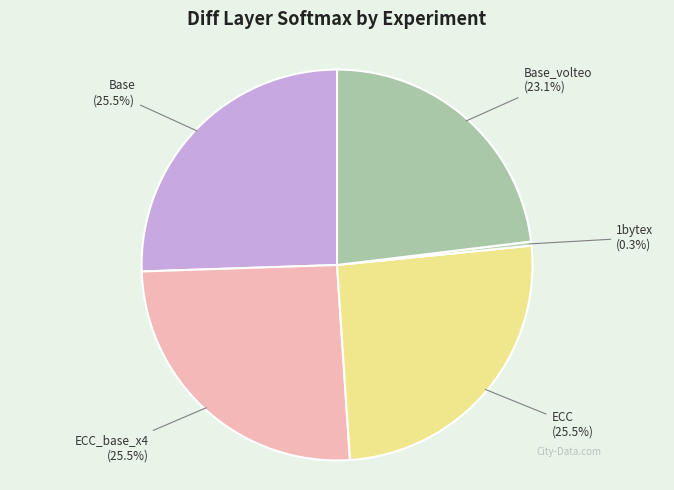

What is the smallest slice in the pie chart?

1bytex